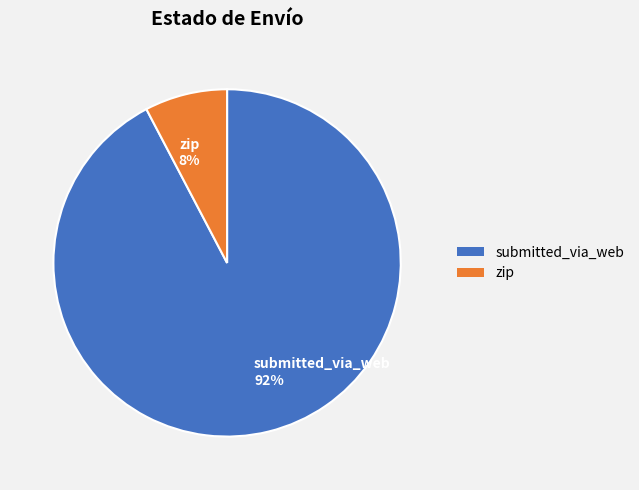

Combined, do zip 8% and submitted_via_web 92% account for over 50%?

Yes